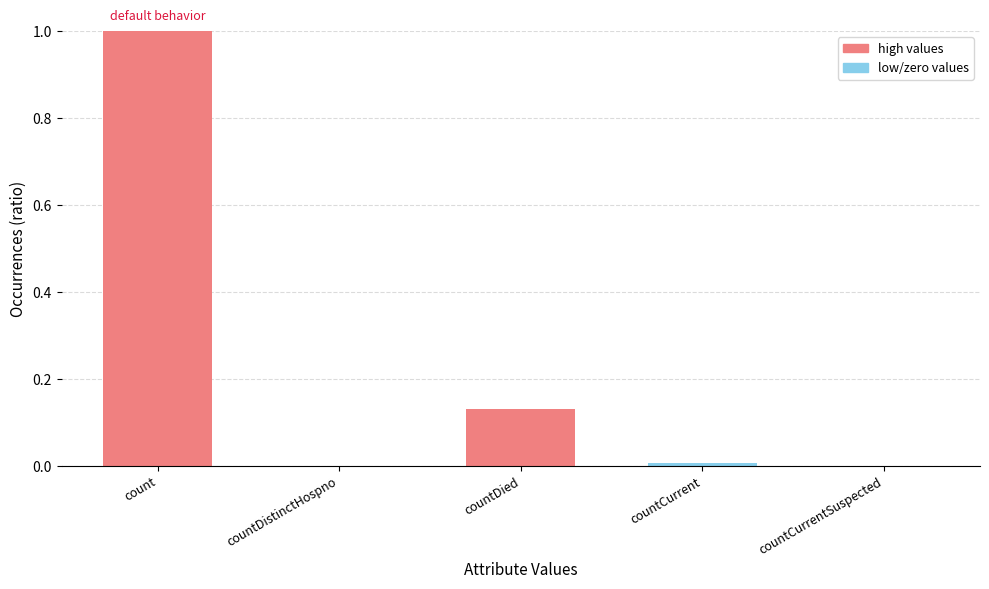

What is the sum of all values?

1.1